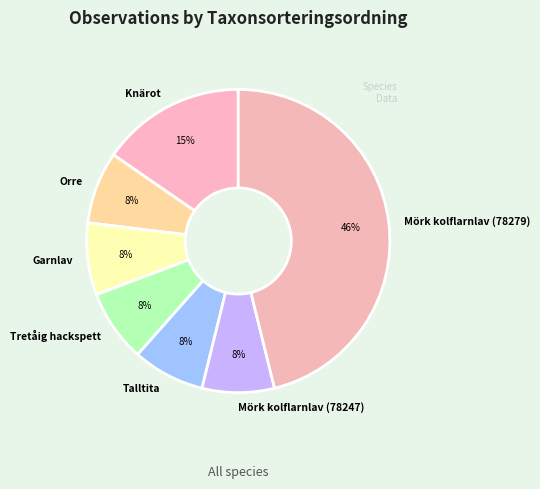

Does Talltita represent more than half of the total?

No